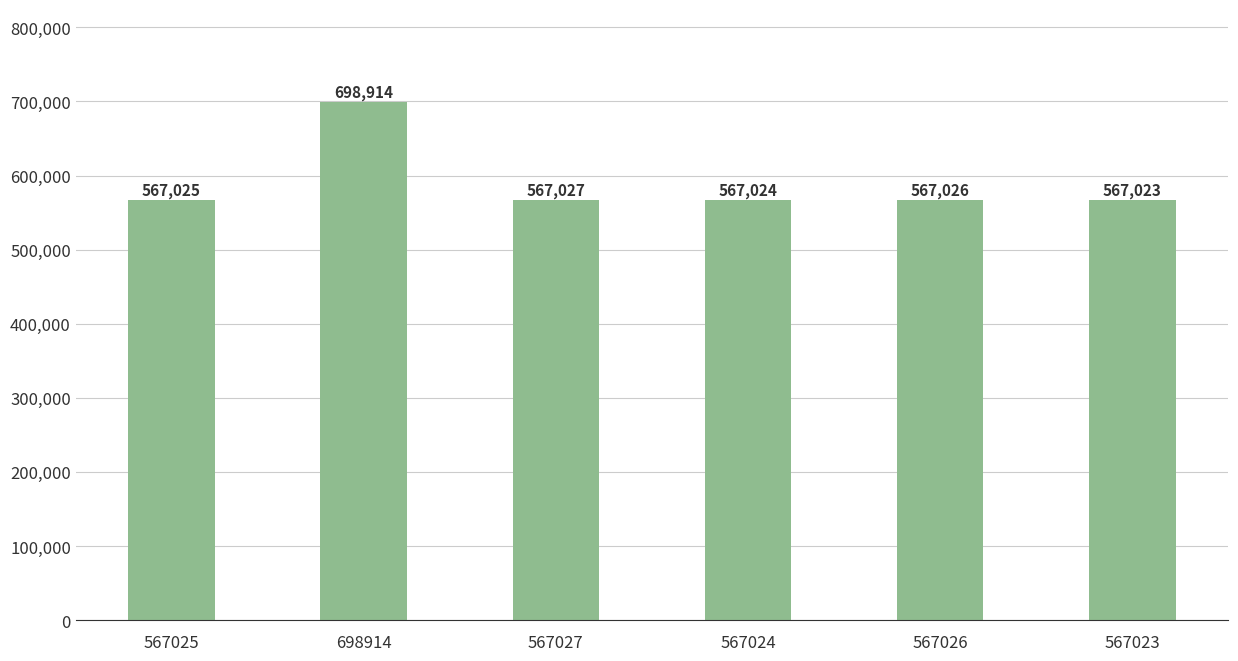

What is the maximum value shown in the chart?

698914